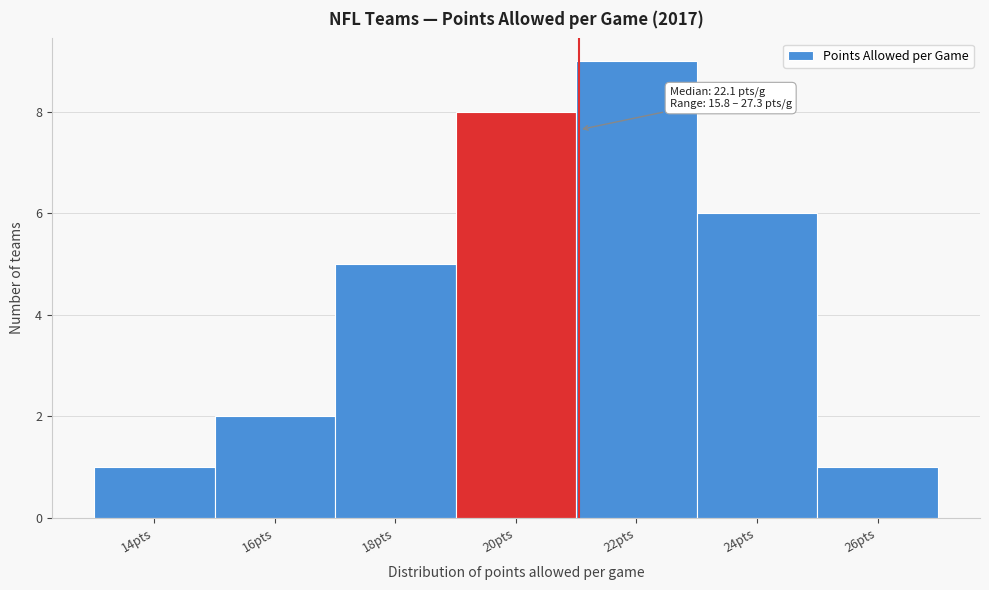

Reading left to right, extract all data points from this chart.

14pts=1	16pts=2	18pts=5	20pts=8	22pts=9	24pts=6	26pts=1